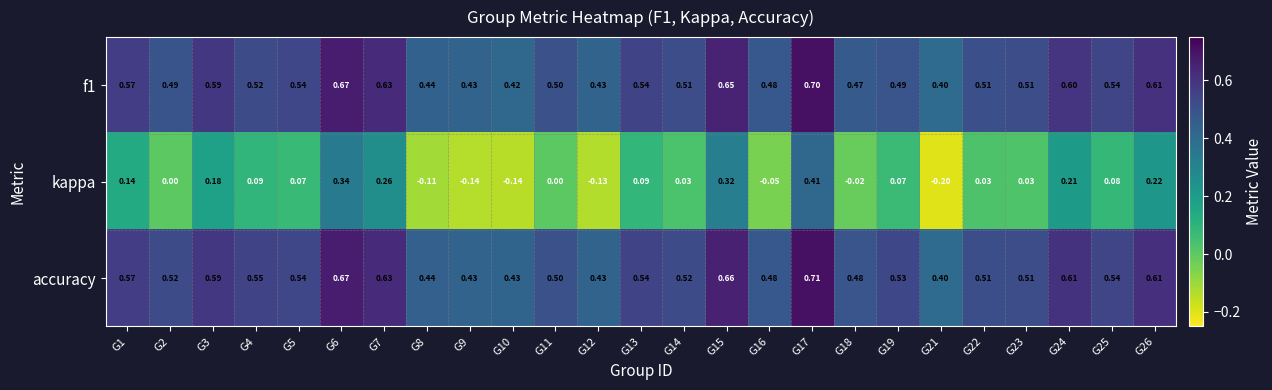

Which series changed the most between G10 and G21?

kappa